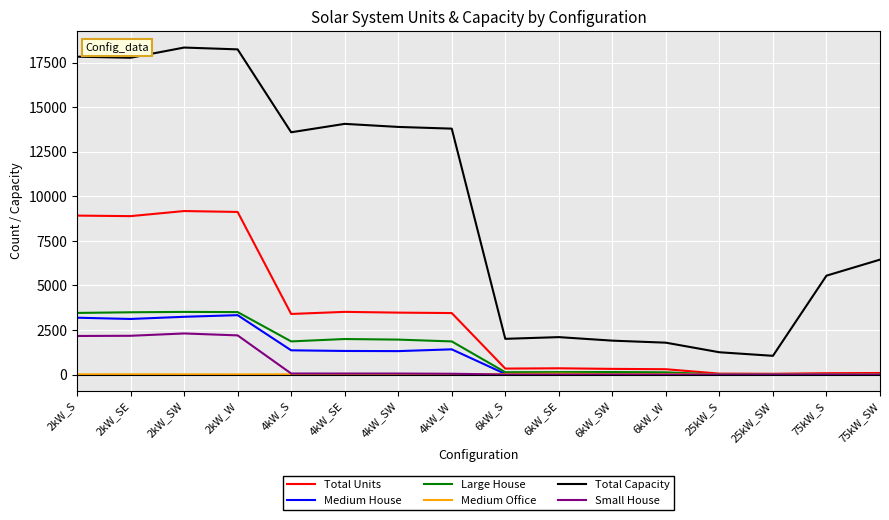

What is the maximum value for Small House?

2306